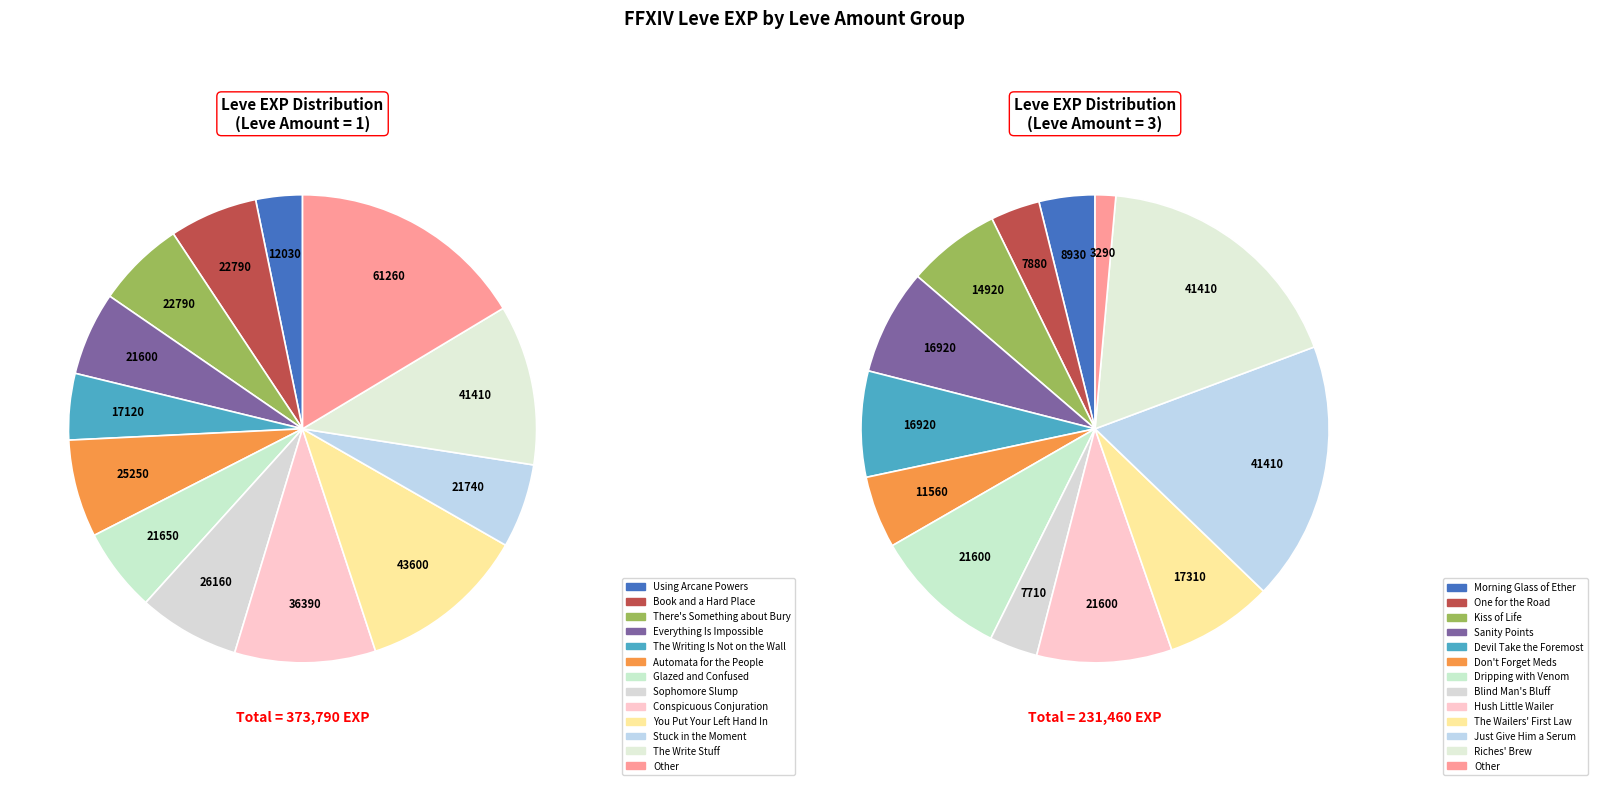

Is it true that Days of Chunder is 0% of the pie?

True